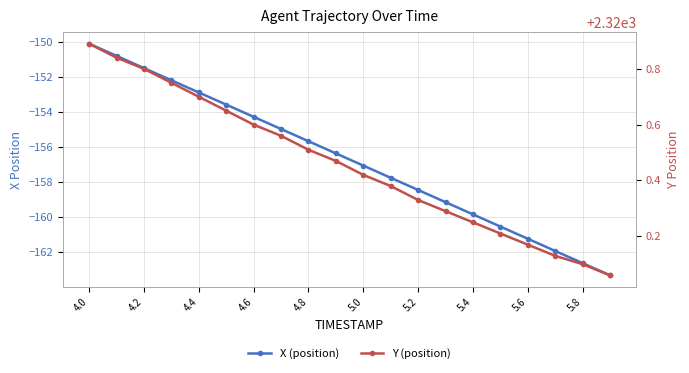

Where is Y (position) nearest to the value 2320?

19